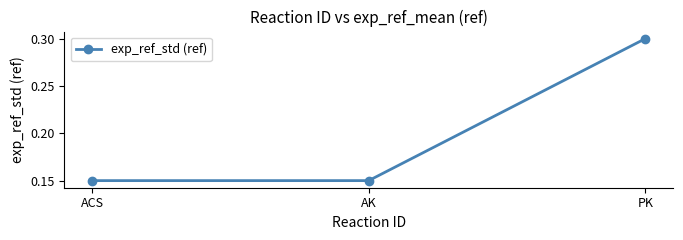

Between AK and PK, which is larger?

PK